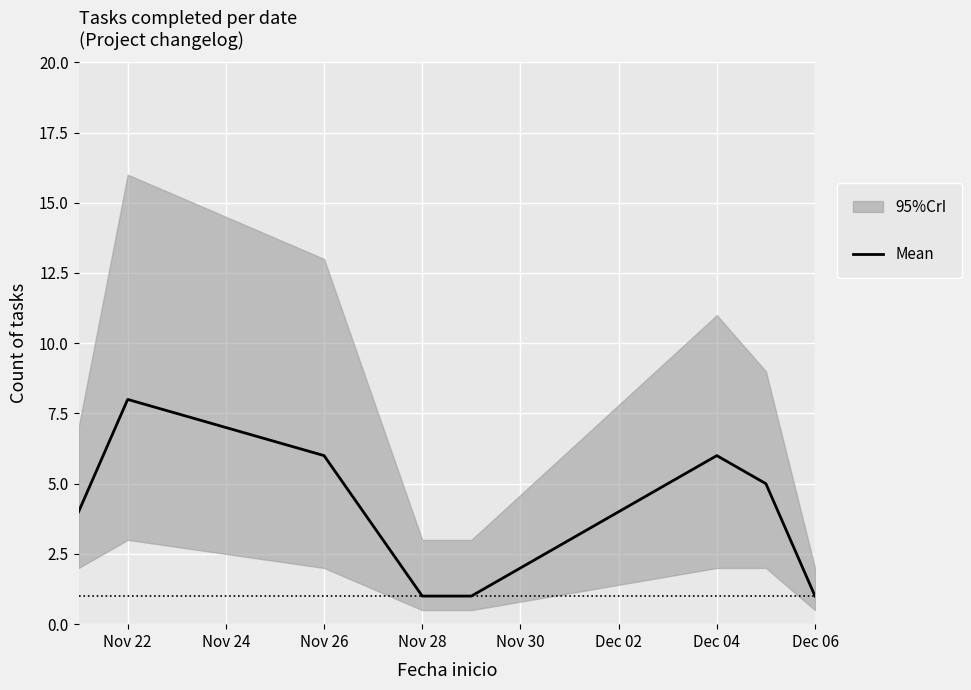

Reading right to left, extract all data points from this chart.

1	5	6	1	1	6	8	4